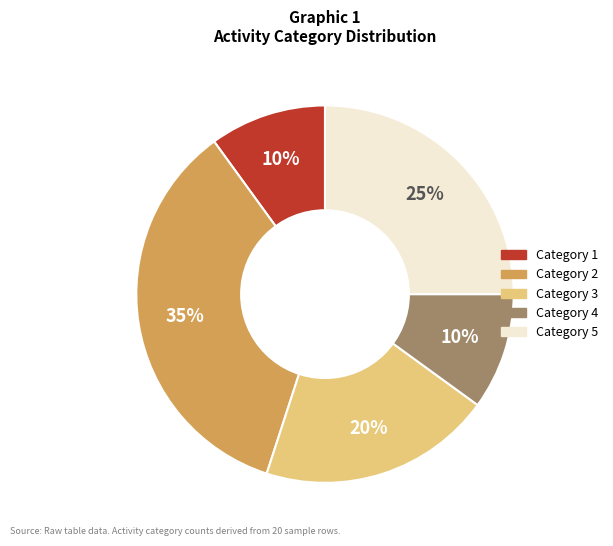

To the nearest percent, what portion does Category 3 represent?

20%